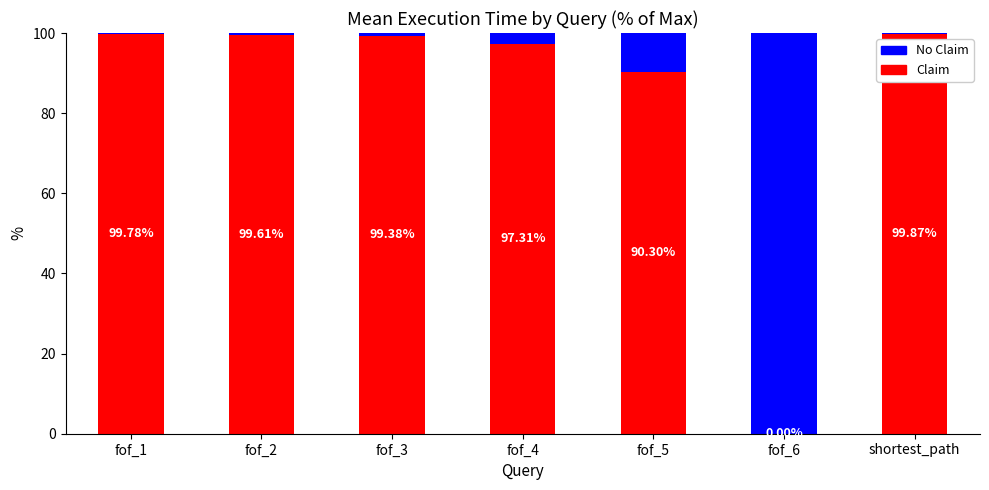

True or false: Claim has a value of 0.0 at fof_6.

True